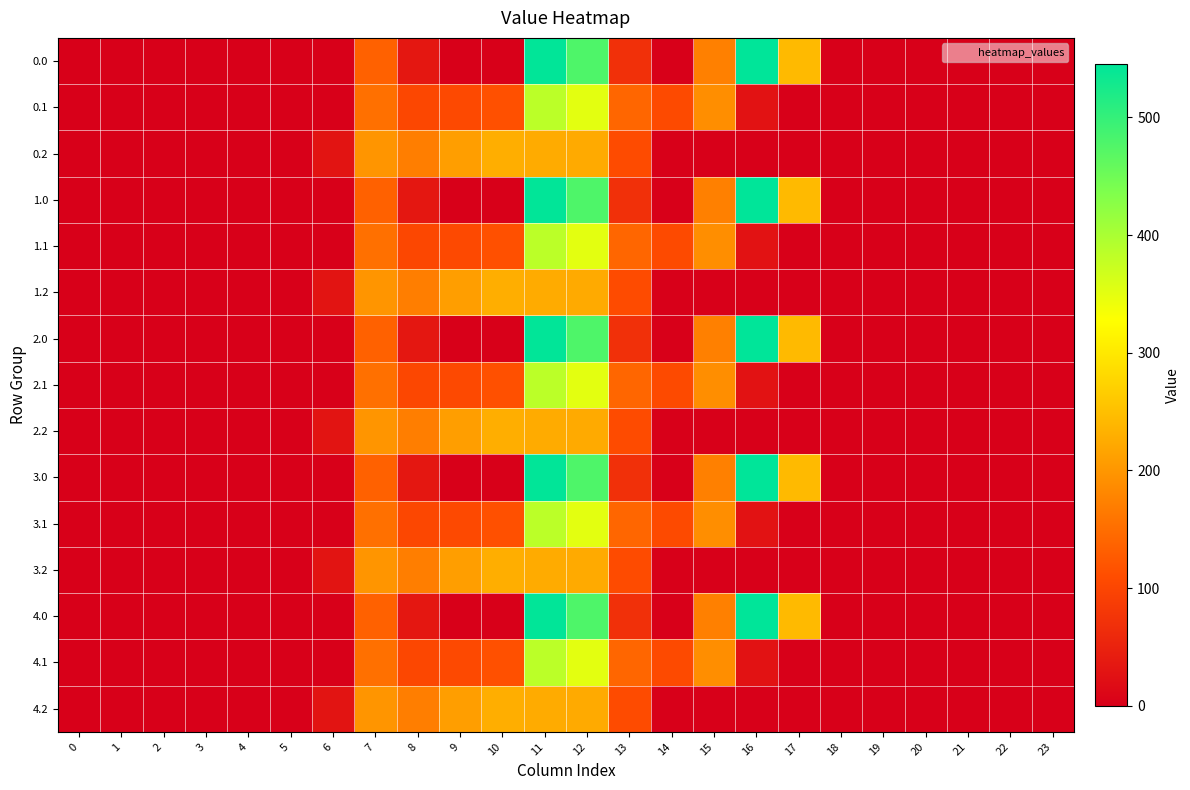

What is the difference between the highest and lowest values at 9?

209.6